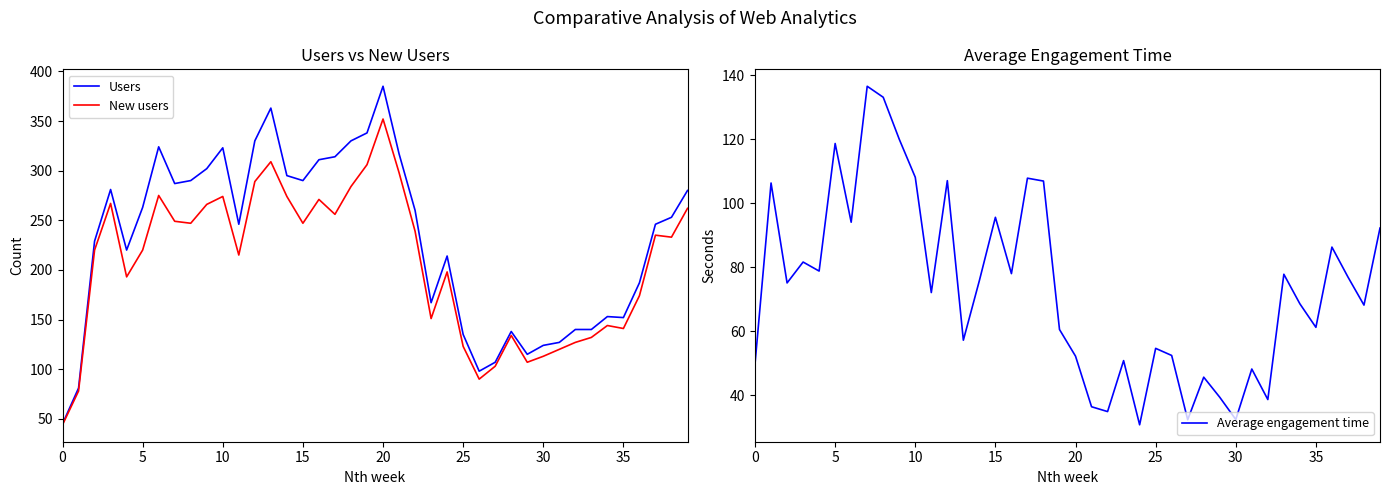

What is the maximum value for Average engagement time?

136.6